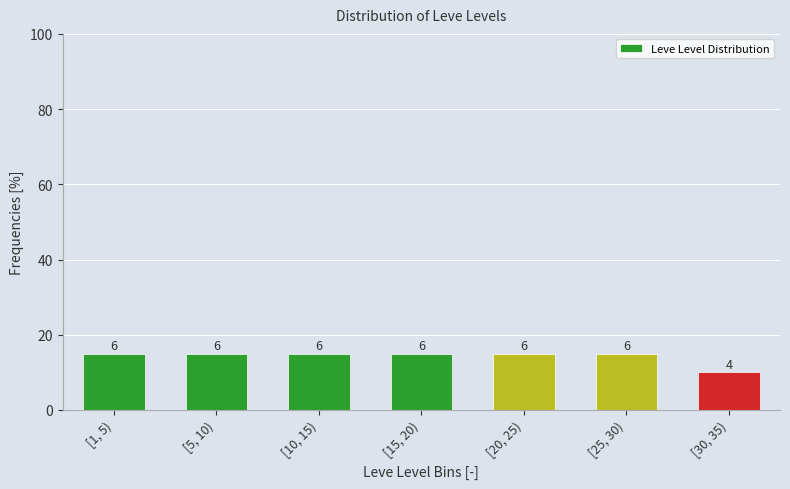

How many bars are there in total?

7